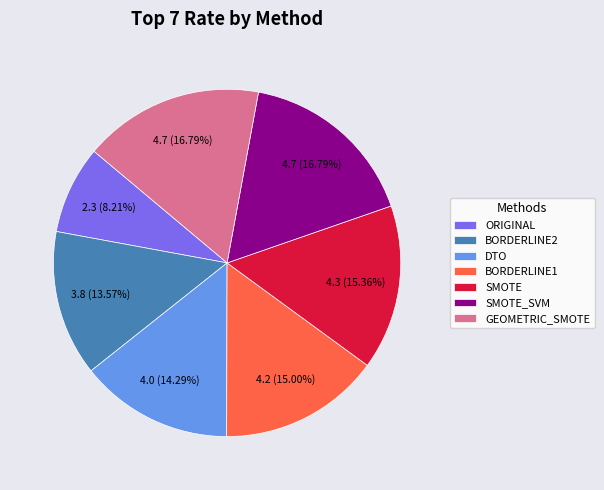

Which has a higher value, DTO or SMOTE_SVM?

SMOTE_SVM